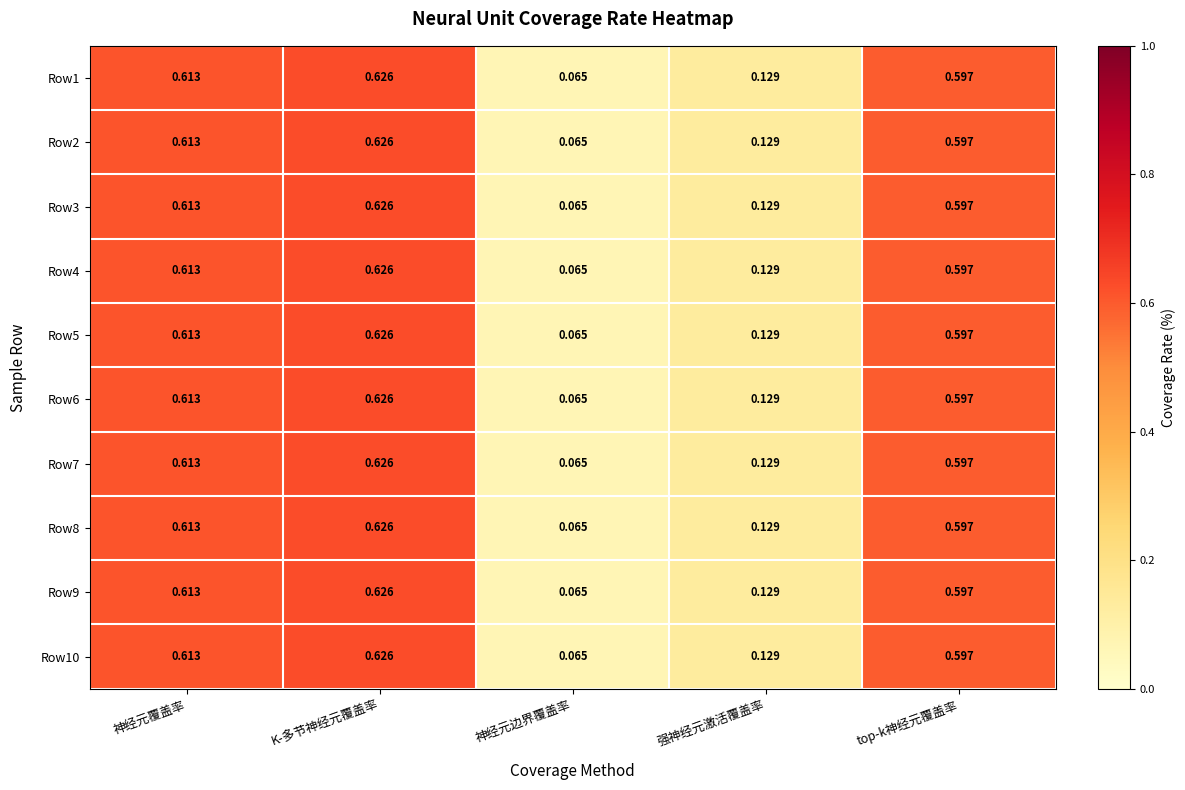

Which category has the lowest value in the Row7 series?

神经元边界覆盖率